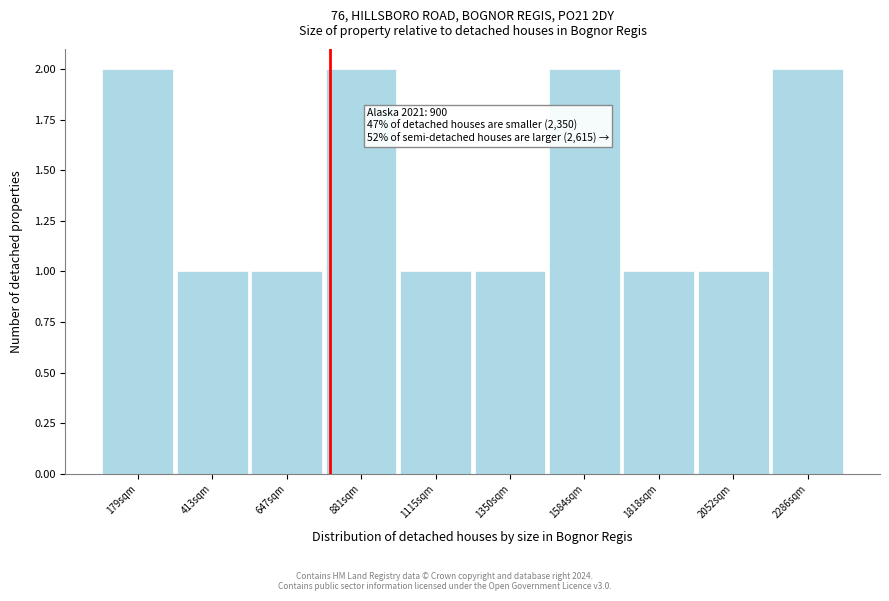

Reading left to right, what are all the values shown in this chart?

2	1	1	2	1	1	2	1	1	2